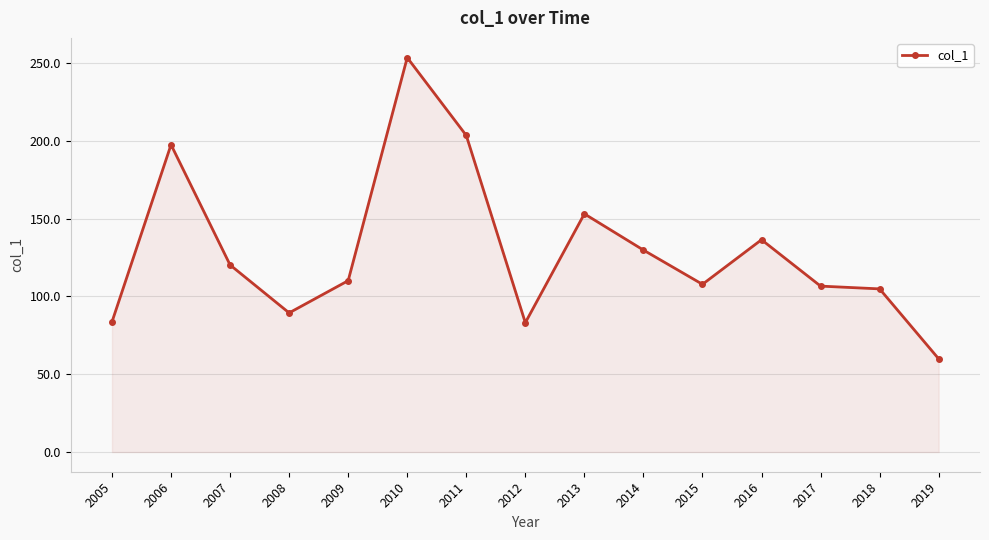

Where is the first local minimum?

2008